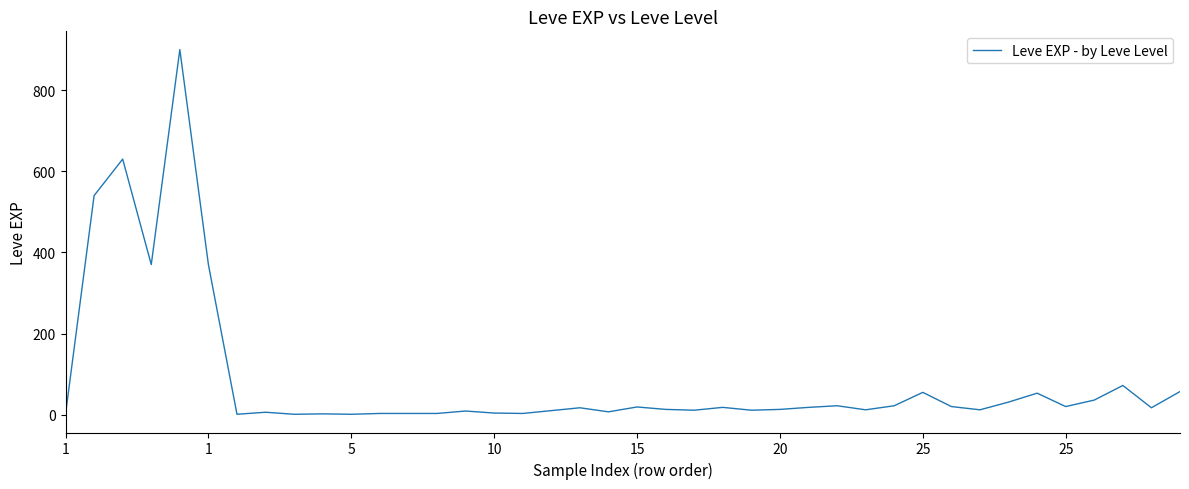

What is the greatest value displayed?

900